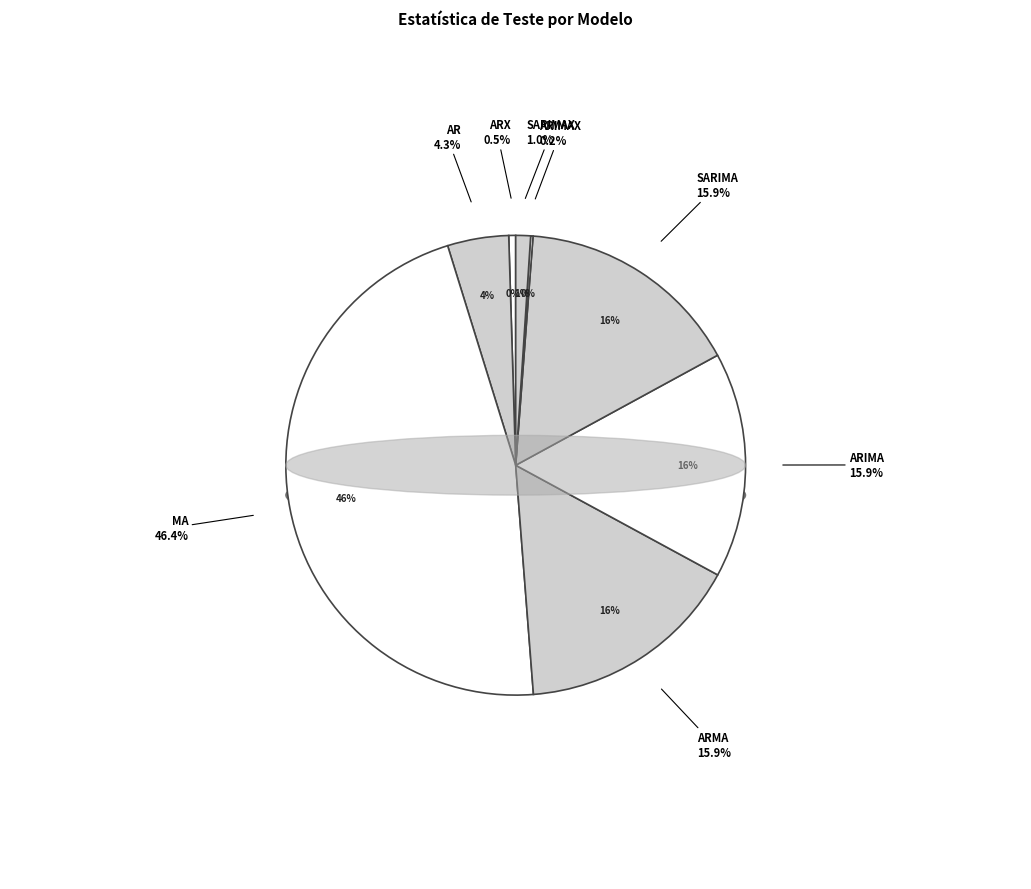

How much of the chart is everything except SARIMAX?

99.0%